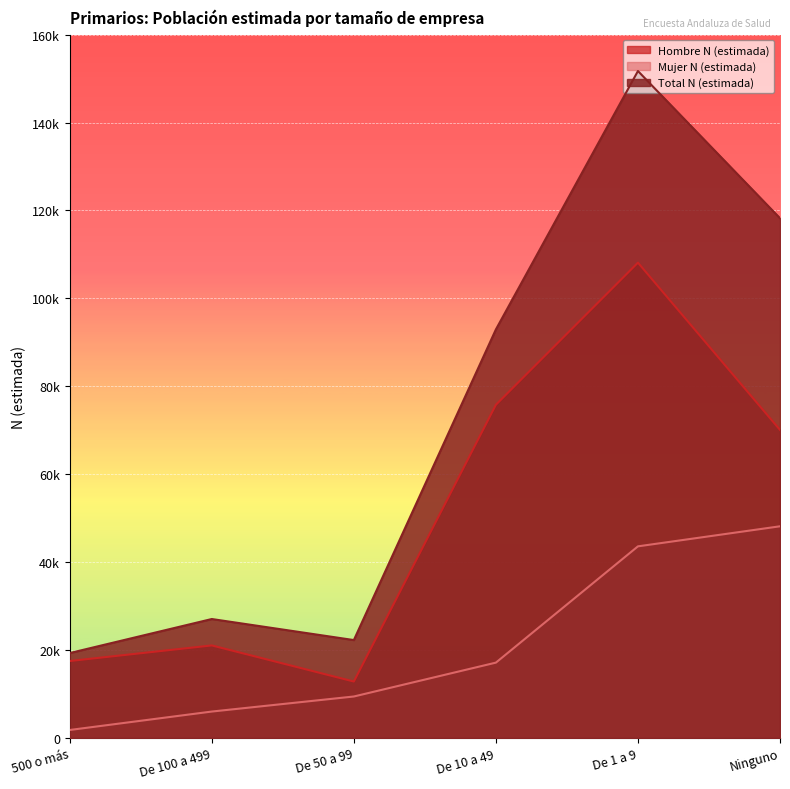

How many data points in Hombre N (estimada) are less than 70076?

3